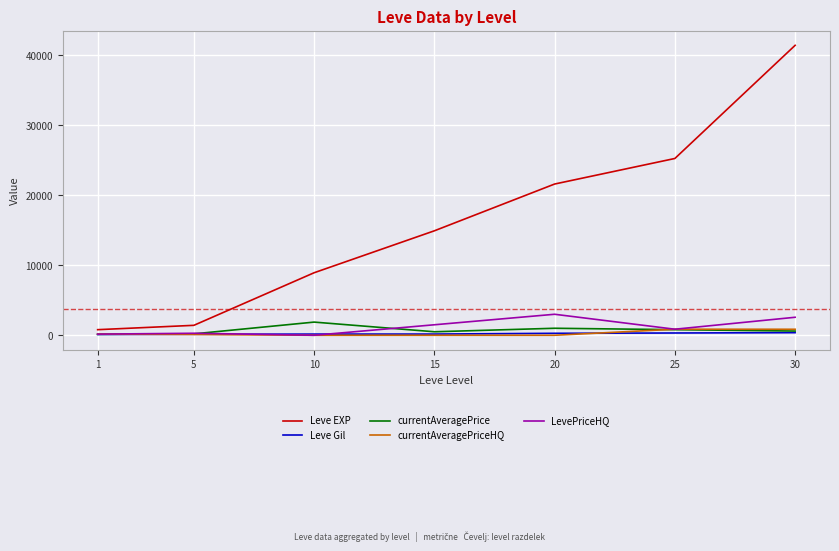

What is the highest value of the LevePriceHQ series?

3000.0